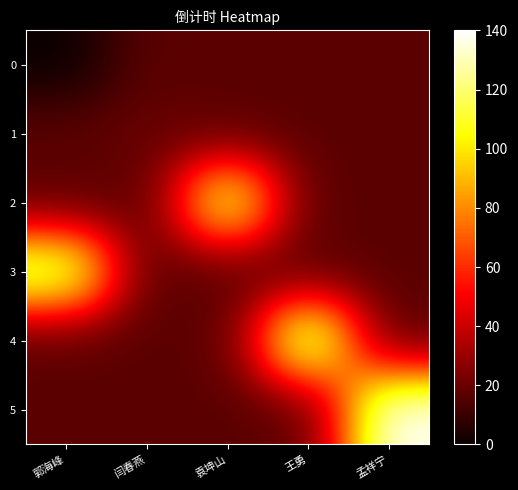

At how many categories does at least one series exceed 95?

4